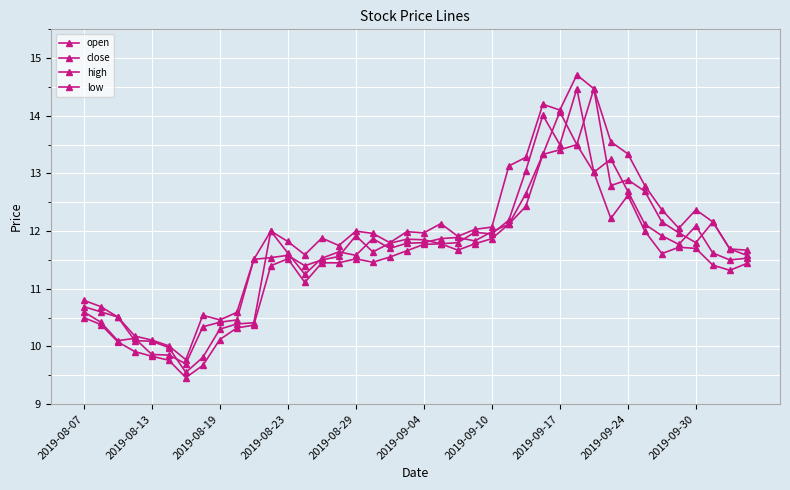

True or false: low and high intersect in this chart.

False